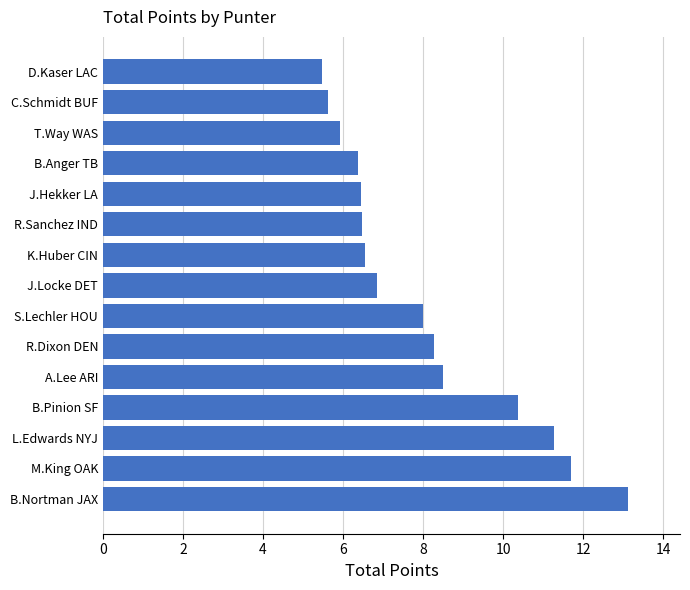

Is it true that the value at J.Hekker LA is 6.5?

True